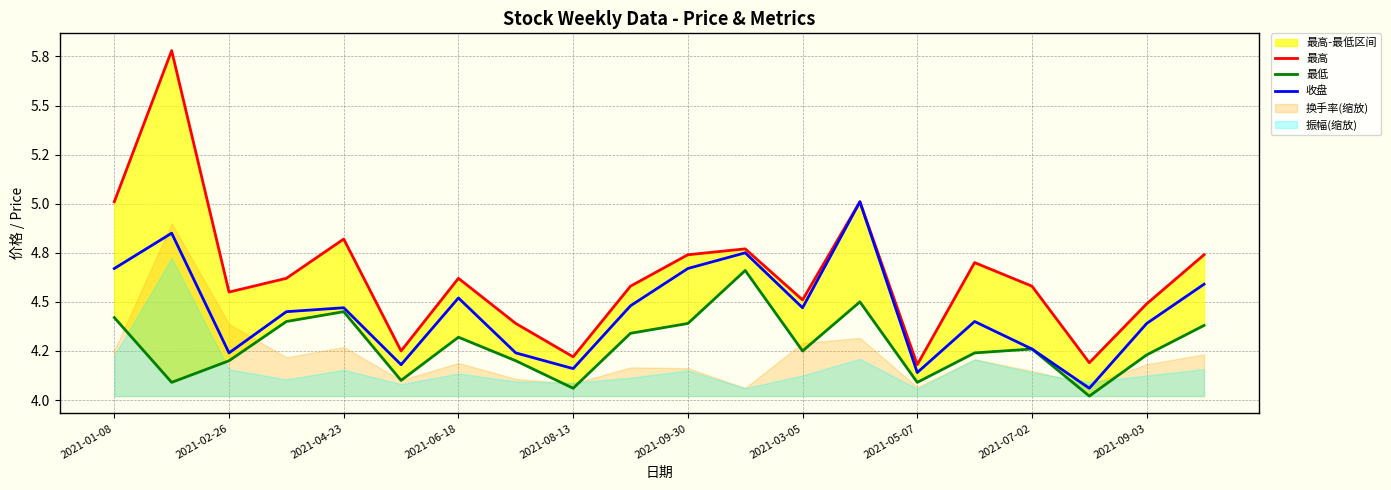

What is the average value of the 最高 series?

4.6